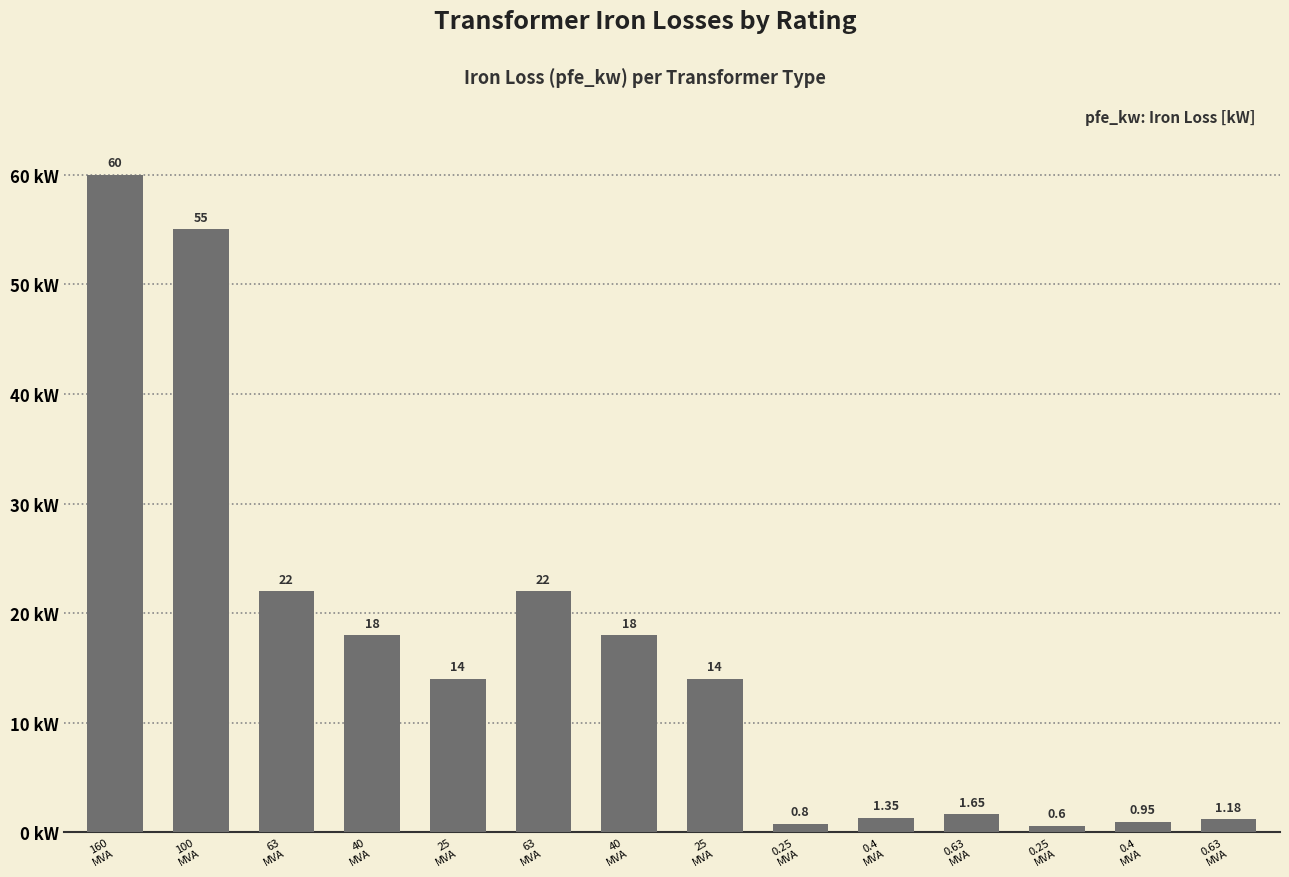

How many bars are there in total?

14